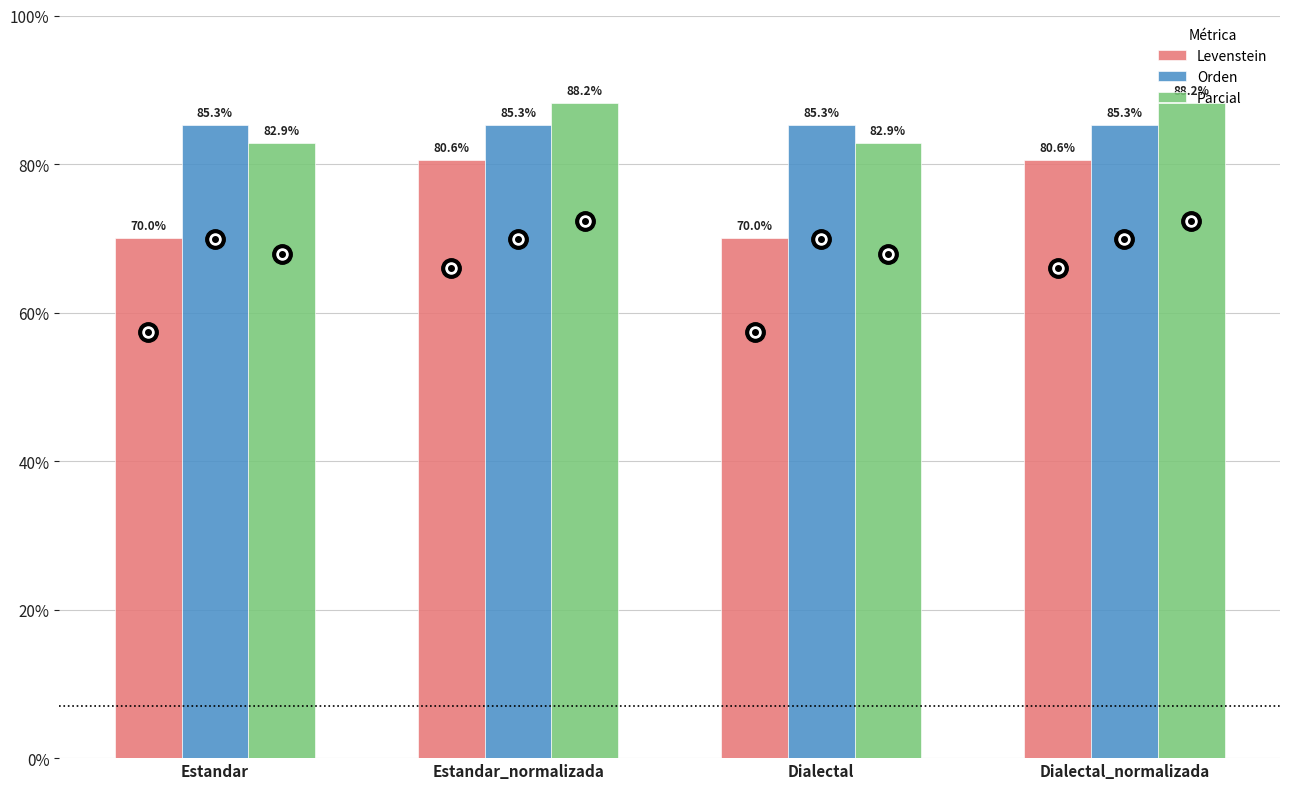

What is the smallest value displayed?

70.0